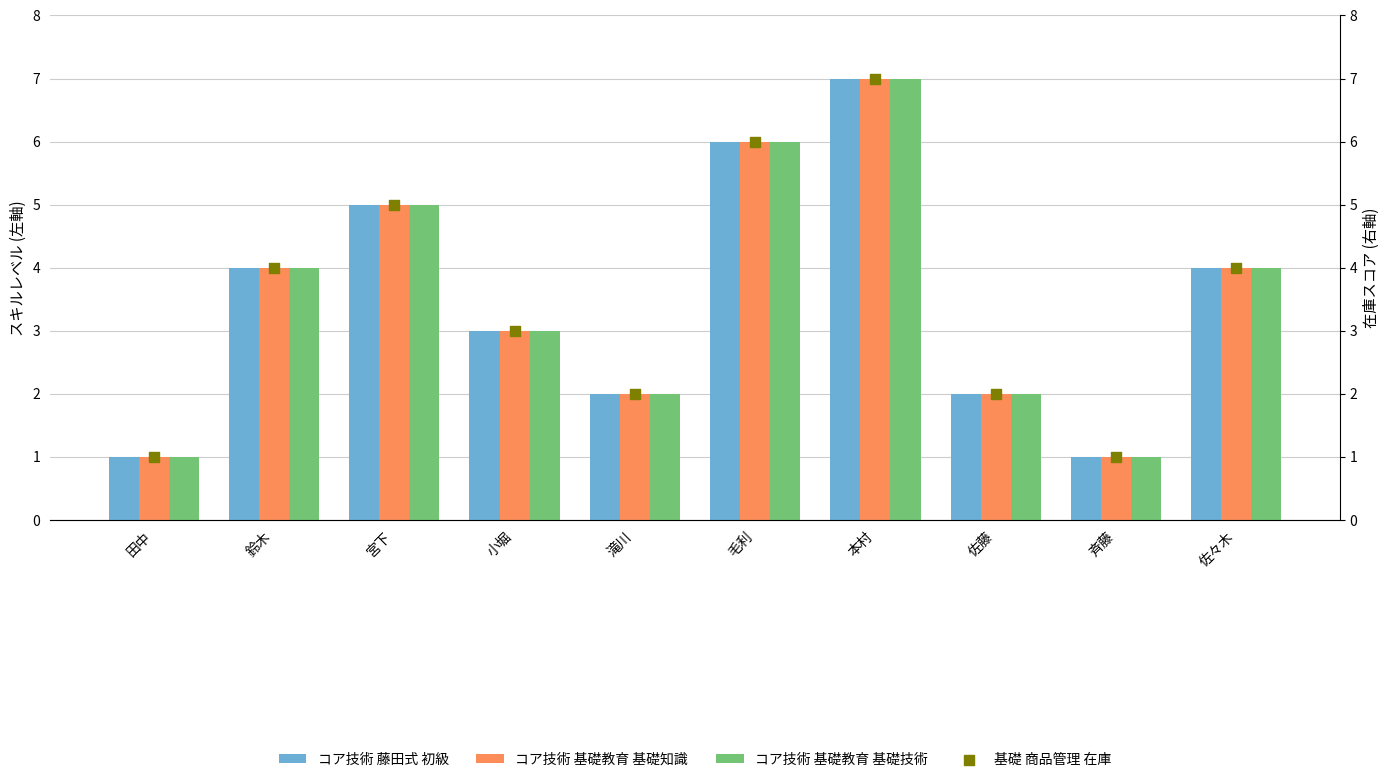

Which series contains the lowest Y value?

コア技術 藤田式 初級